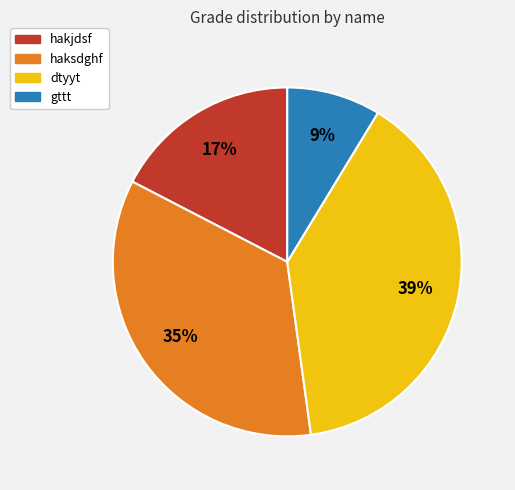

Do hakjdsf and dtyyt together represent more than half of the pie?

Yes